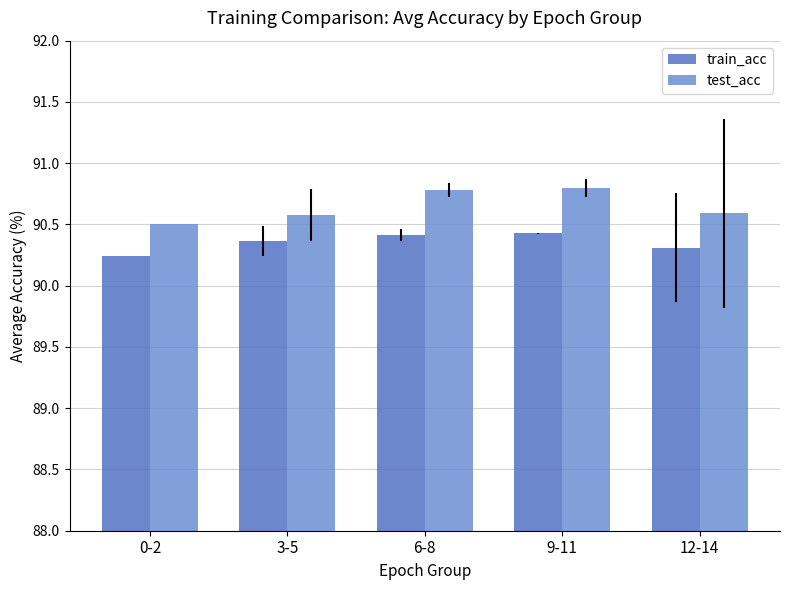

What is the maximum value for test_acc?

90.8